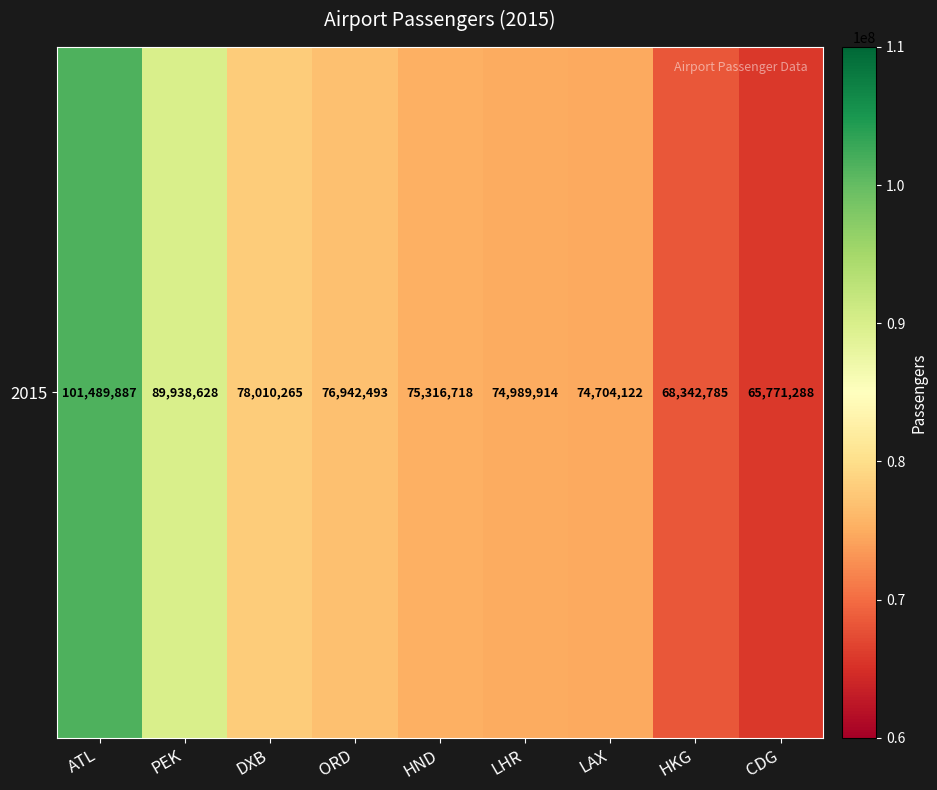

Reading left to right, list all the values displayed in this chart.

ATL=101489887	PEK=89938628	DXB=78010265	ORD=76942493	HND=75316718	LHR=74989914	LAX=74704122	HKG=68342785	CDG=65771288